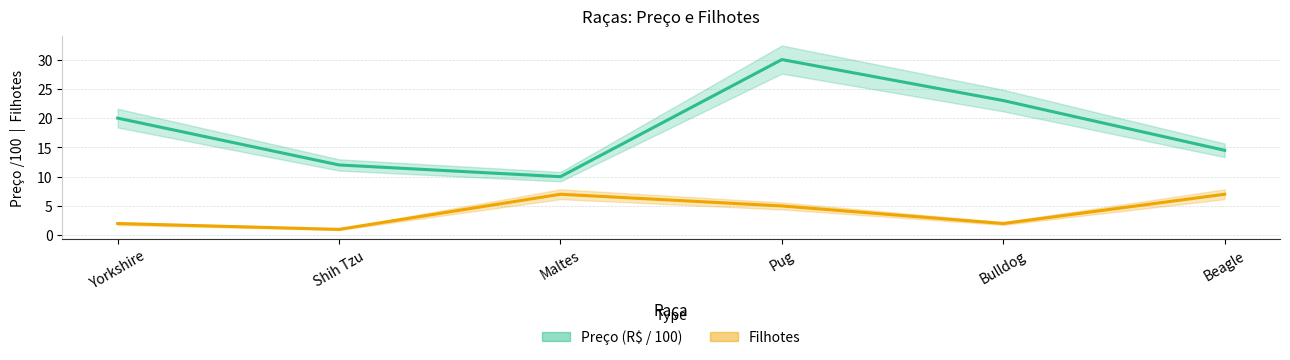

Reading left to right, extract all data points from this chart.

Preço: 20.0	12.0	10.0	30.0	23.0	14.5
Filhotes: 2.0	1.0	7.0	5.0	2.0	7.0